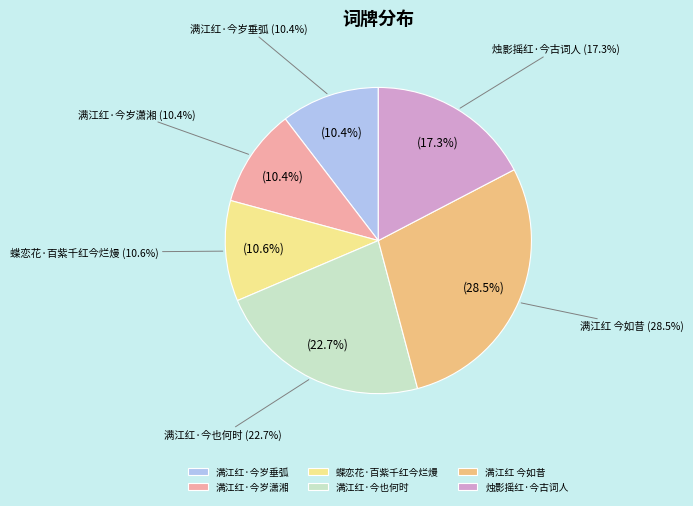

Which slice is the largest?

满江红 今如昔